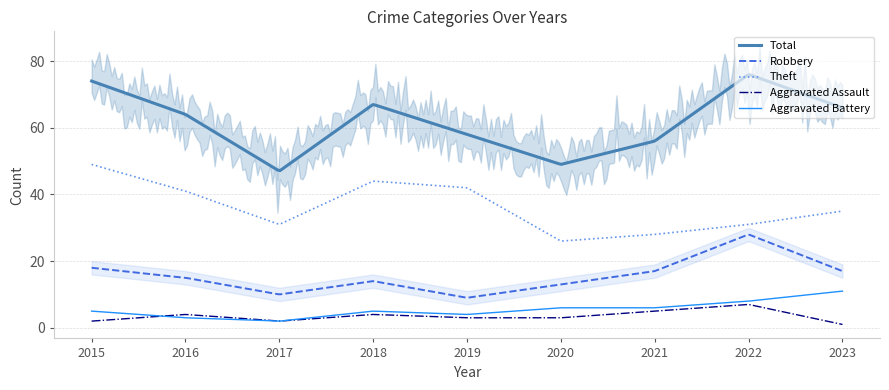

In Aggravated Battery, how many points are higher than both neighbors (excluding endpoints)?

1